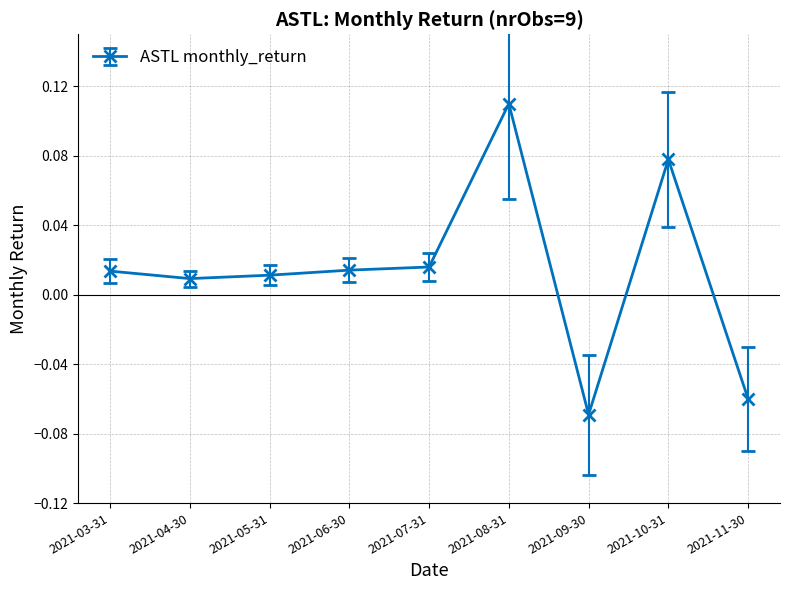

What is the label of the 7th point from the right?

2021-05-31